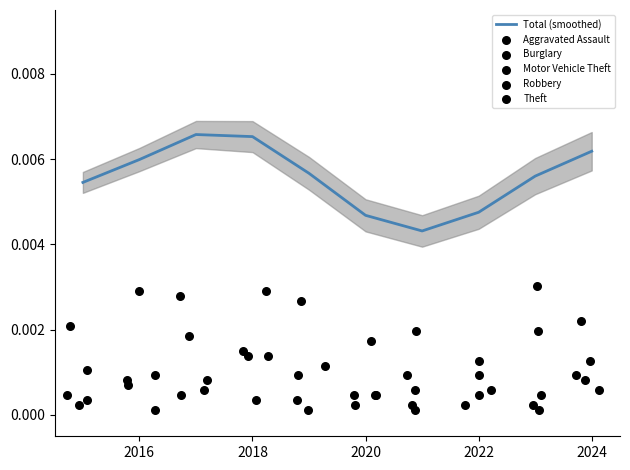

Is the value of Burglary at 2024 greater than the value of Motor Vehicle Theft at 2024?

No